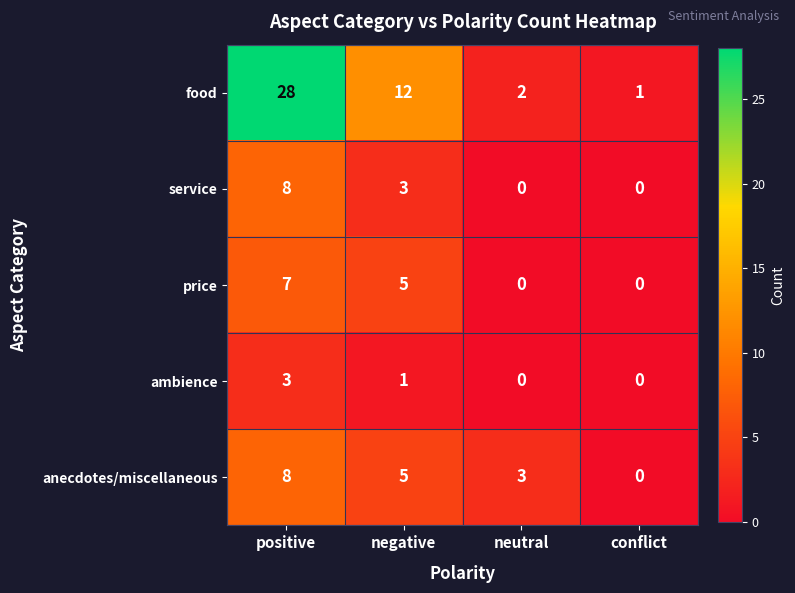

Is it true that price equals 7 at positive?

True